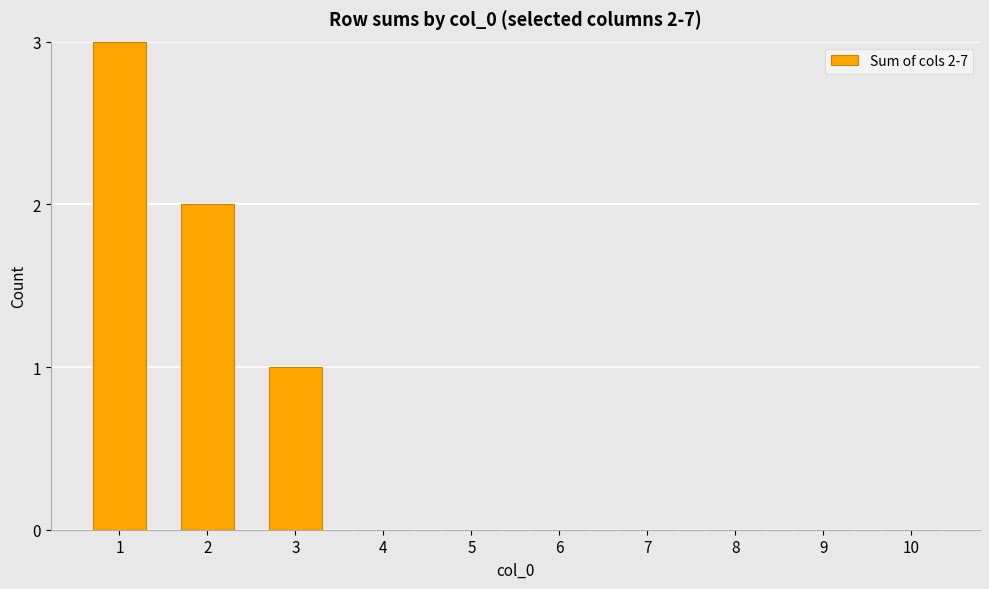

Where is the data nearest to the value 1?

3